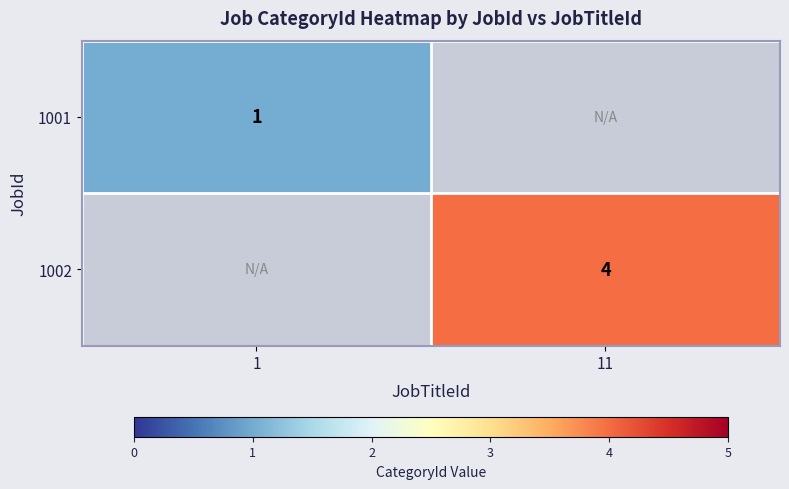

Is it true that 1002 equals 4 at 11?

True